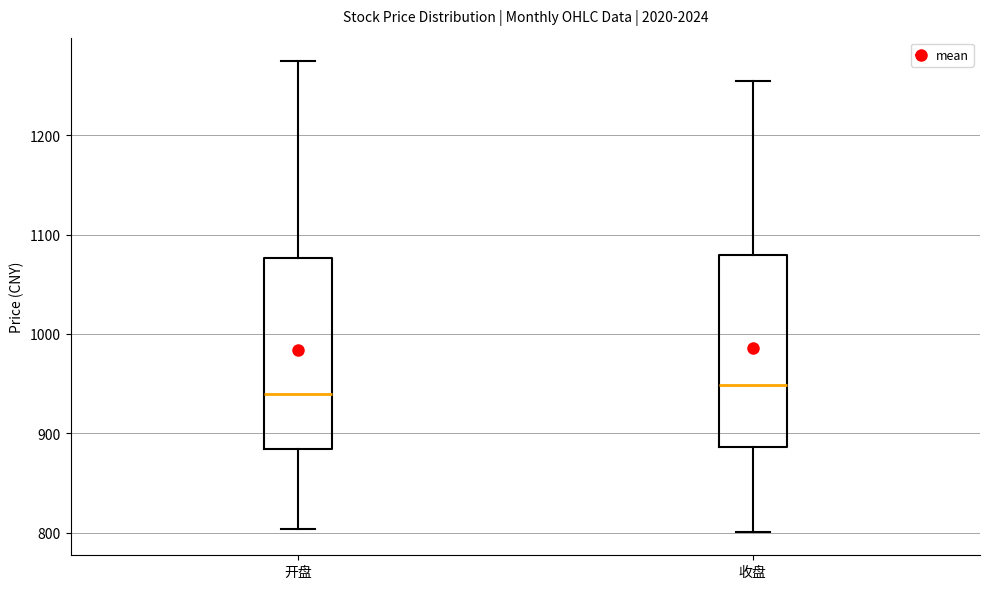

Where does the lower whisker of the box for 开盘 end on the y-axis? The values are not printed on the chart, so give them approximately, as read against the axis.

800